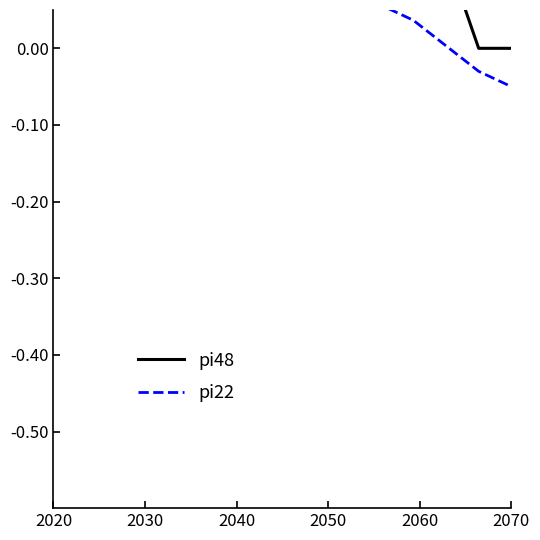

What is the highest value of the pi22 series?

0.9